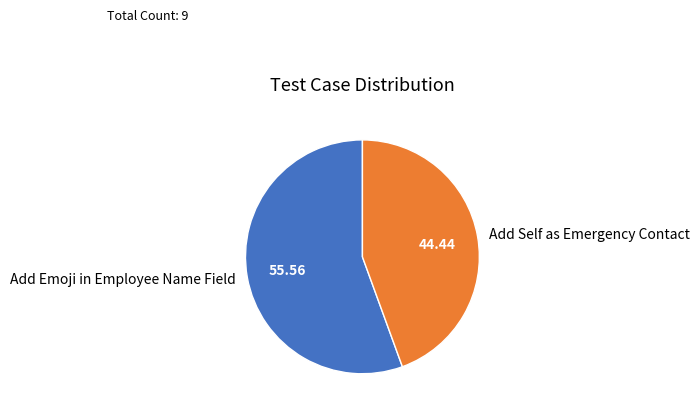

Is it true that Add Self as Emergency Contact is 44% of the pie?

True